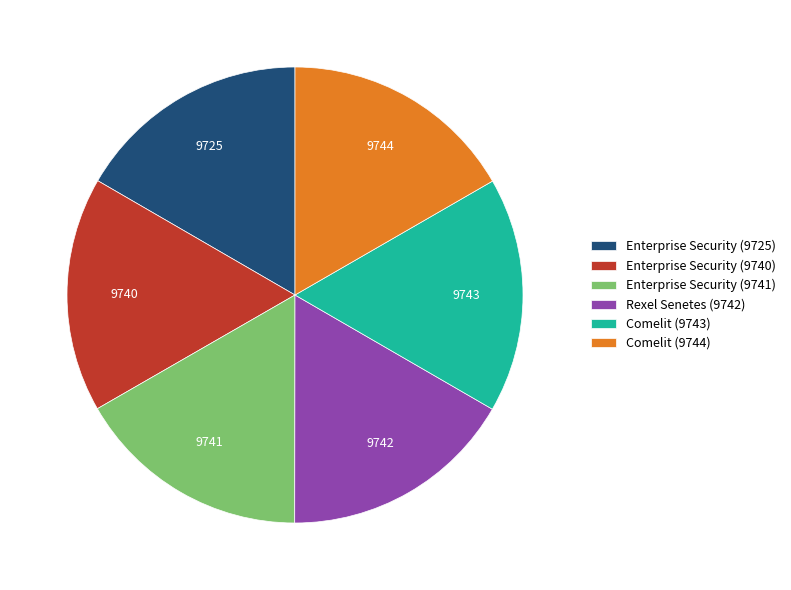

The Enterprise Security (9741) slice represents 17% of the pie. True or false?

True